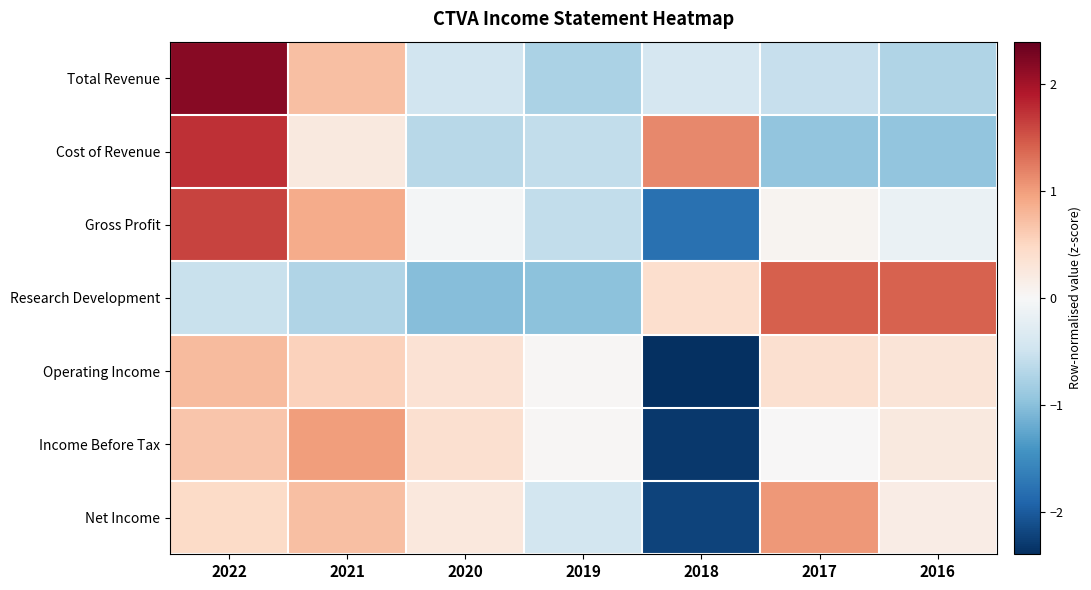

At how many categories does at least one series exceed -1?

7